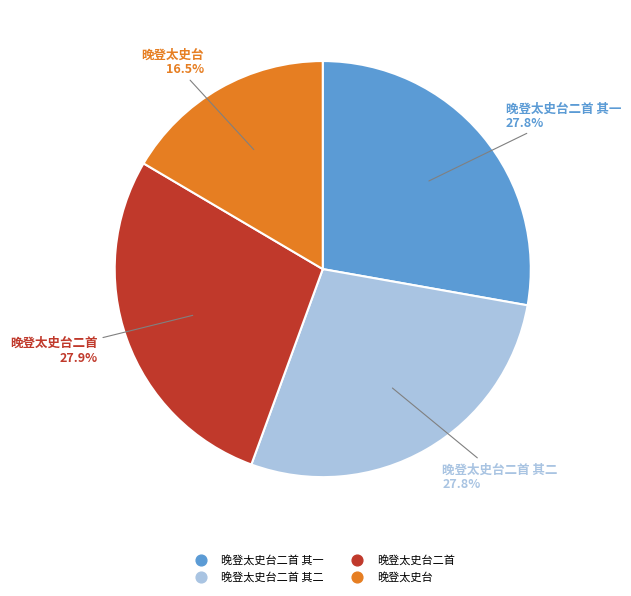

Does any single category account for the majority?

No